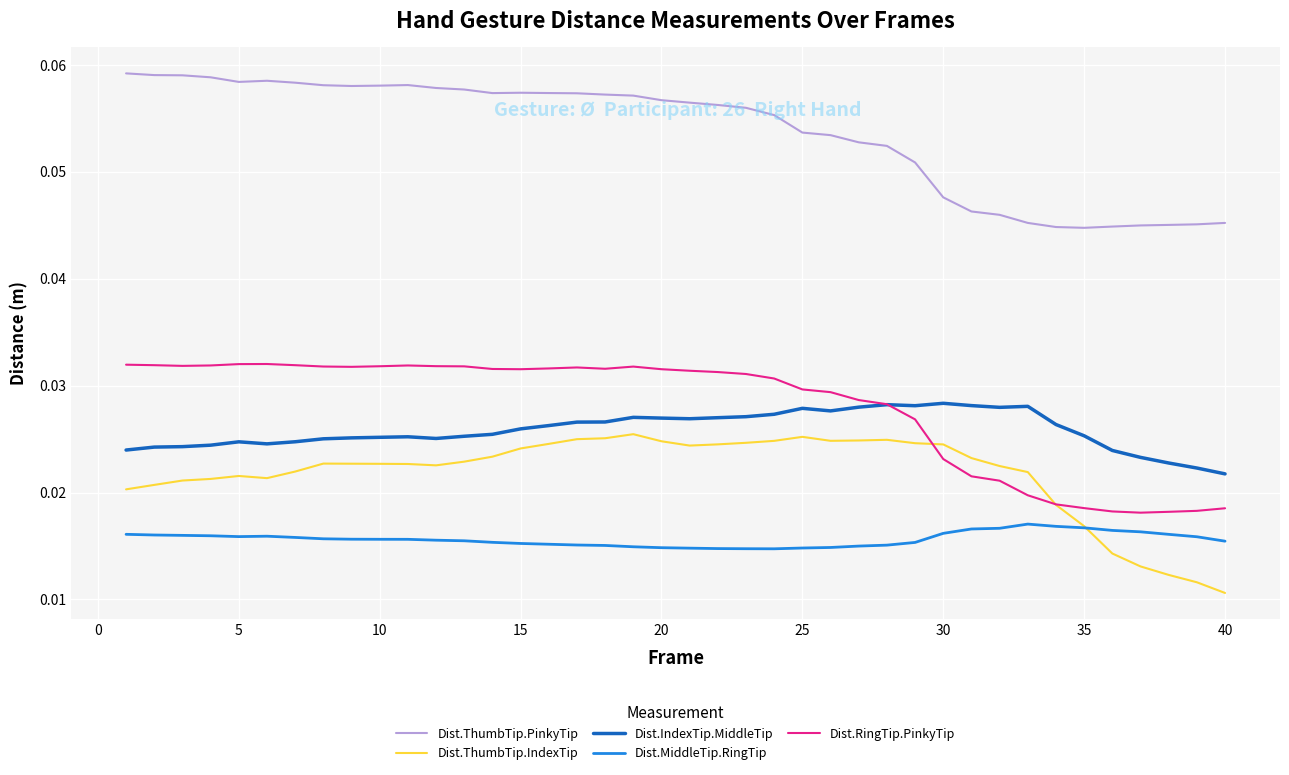

True or false: Dist.RingTip.PinkyTip and Dist.ThumbTip.PinkyTip cross at least once.

False